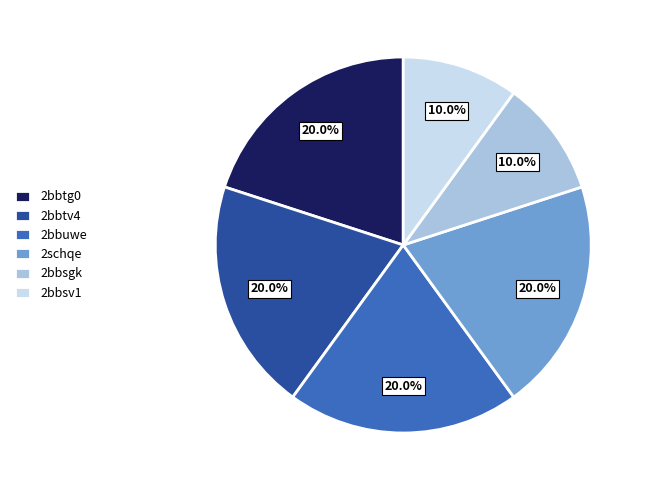

Is 2bbtg0 the majority of the pie?

No